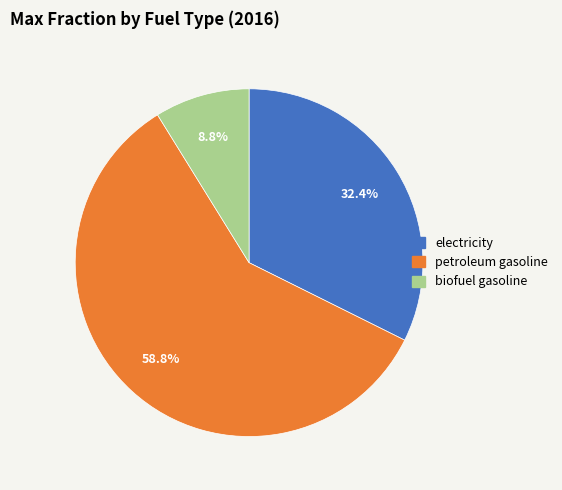

Which has a higher value, electricity or biofuel gasoline?

electricity